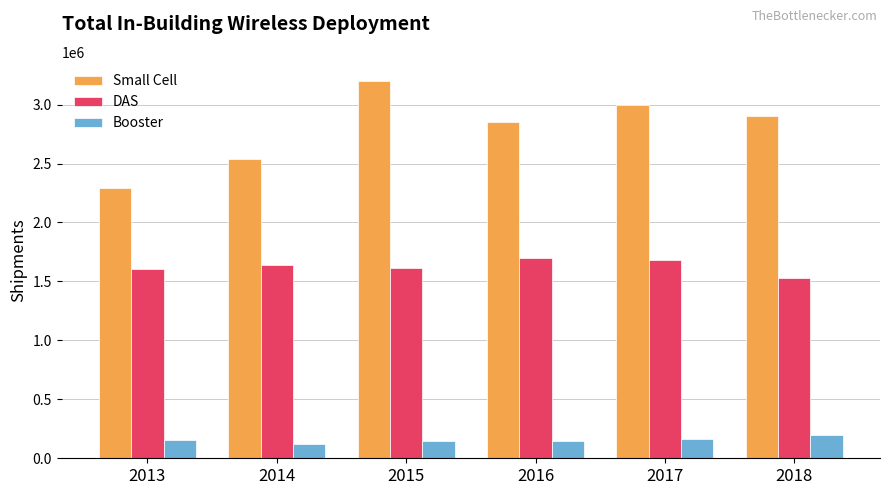

The value of Small Cell at 2017 is 2995536.5. True or false?

True